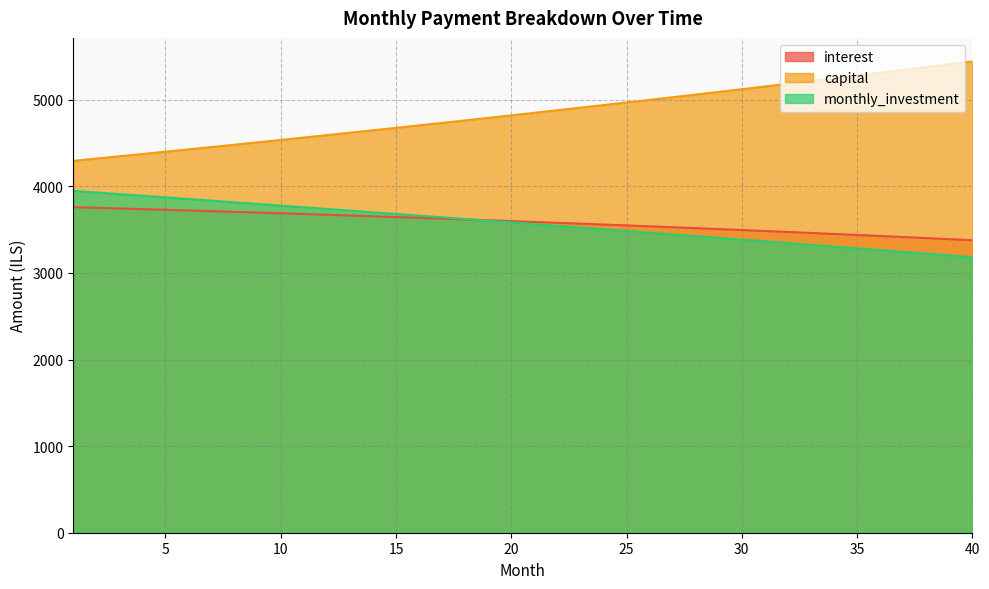

True or false: capital and interest cross at least once.

False